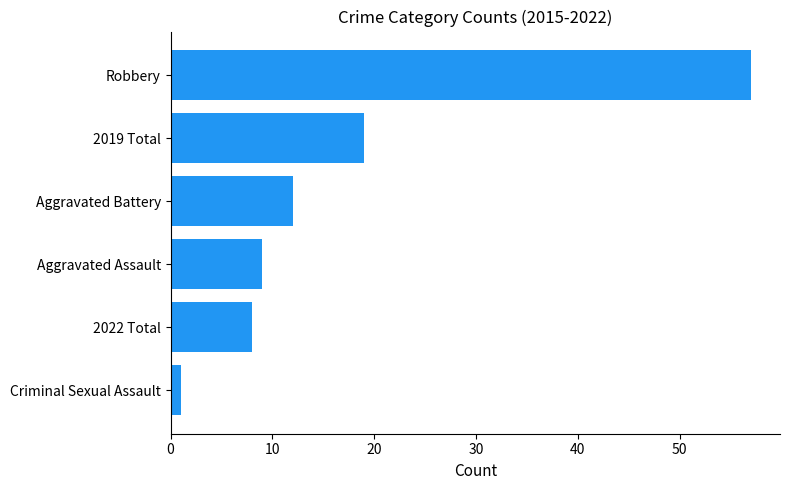

How many values are below 12?

3